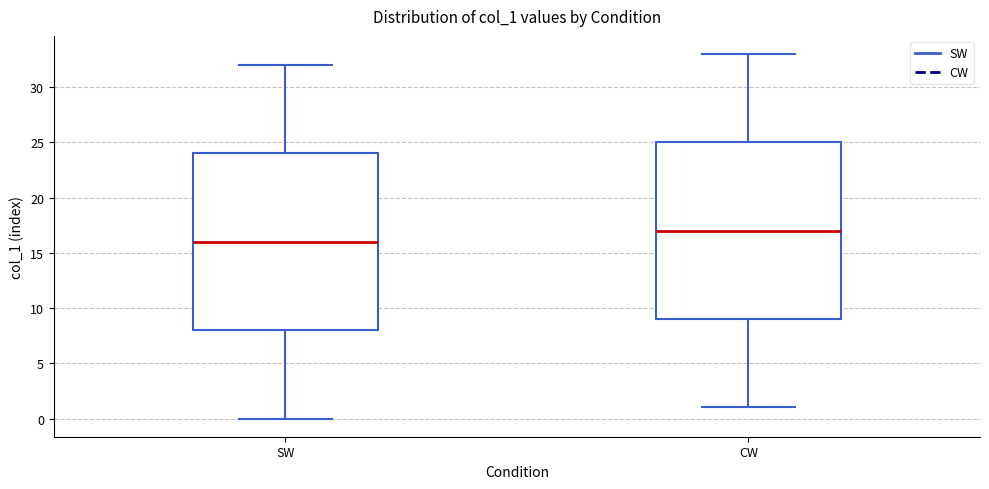

Reading left to right, read every box against the y-axis: the position of its median line, the range the box covers, and the ends of its whiskers. The values are not printed on the chart, so give them approximately, as read against the axis.

SW: median 16, box 8 to 24, whiskers 0 to 32
CW: median 17, box 9 to 25, whiskers 1 to 33